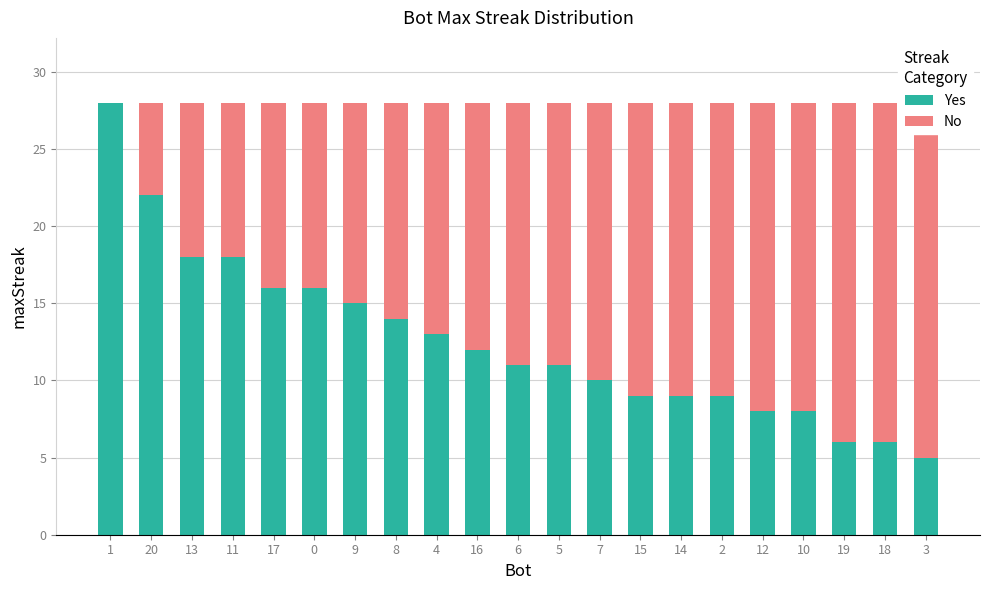

What is the sum of the Yes values at 5 and 7?

21